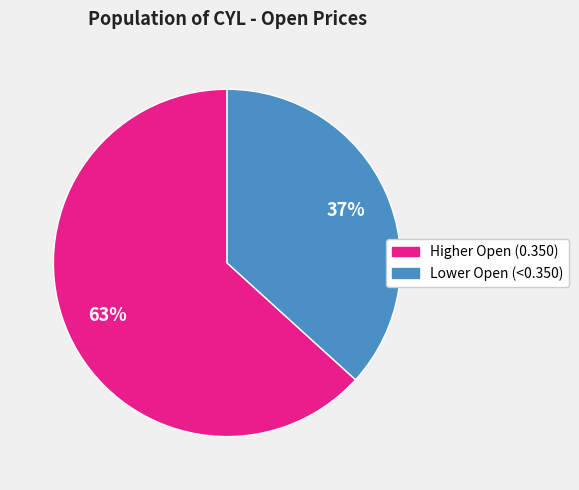

Count the number of slices in the pie.

2